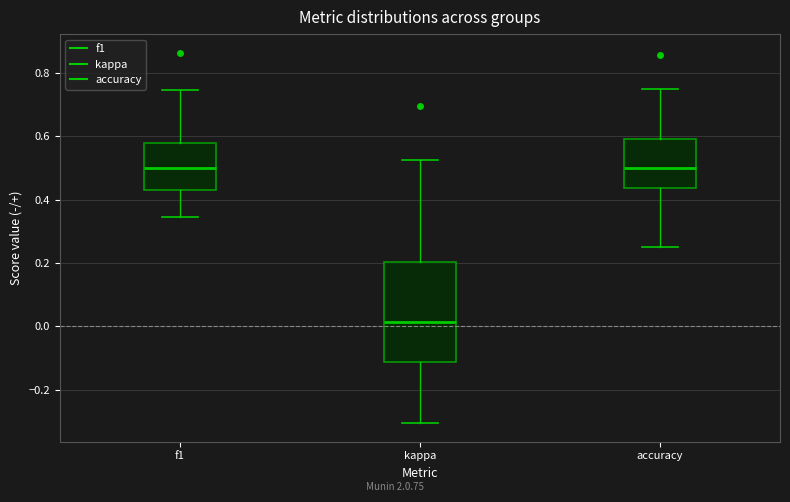

Which box is the tallest, from its lower edge to its upper edge?

kappa